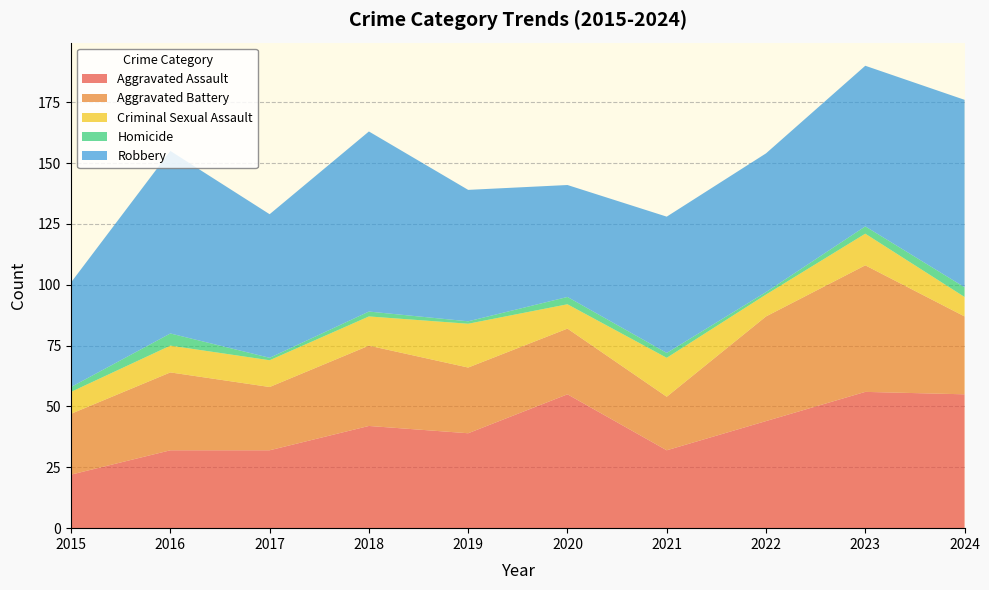

Reading right to left, transcribe all the data shown in this chart.

Aggravated Assault: 2024=55	2023=56	2022=44	2021=32	2020=55	2019=39	2018=42	2017=32	2016=32	2015=22
Aggravated Battery: 2024=32	2023=52	2022=43	2021=22	2020=27	2019=27	2018=33	2017=26	2016=32	2015=25
Criminal Sexual Assault: 2024=8	2023=13	2022=9	2021=16	2020=10	2019=18	2018=12	2017=11	2016=11	2015=9
Homicide: 2024=4	2023=3	2022=1	2021=2	2020=3	2019=1	2018=2	2017=1	2016=5	2015=2
Robbery: 2024=77	2023=66	2022=57	2021=56	2020=46	2019=54	2018=74	2017=59	2016=75	2015=43